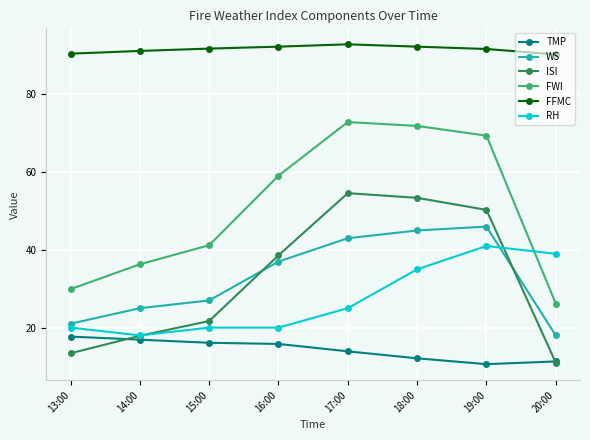

Does the chart display data point markers on the line(s)?

Yes